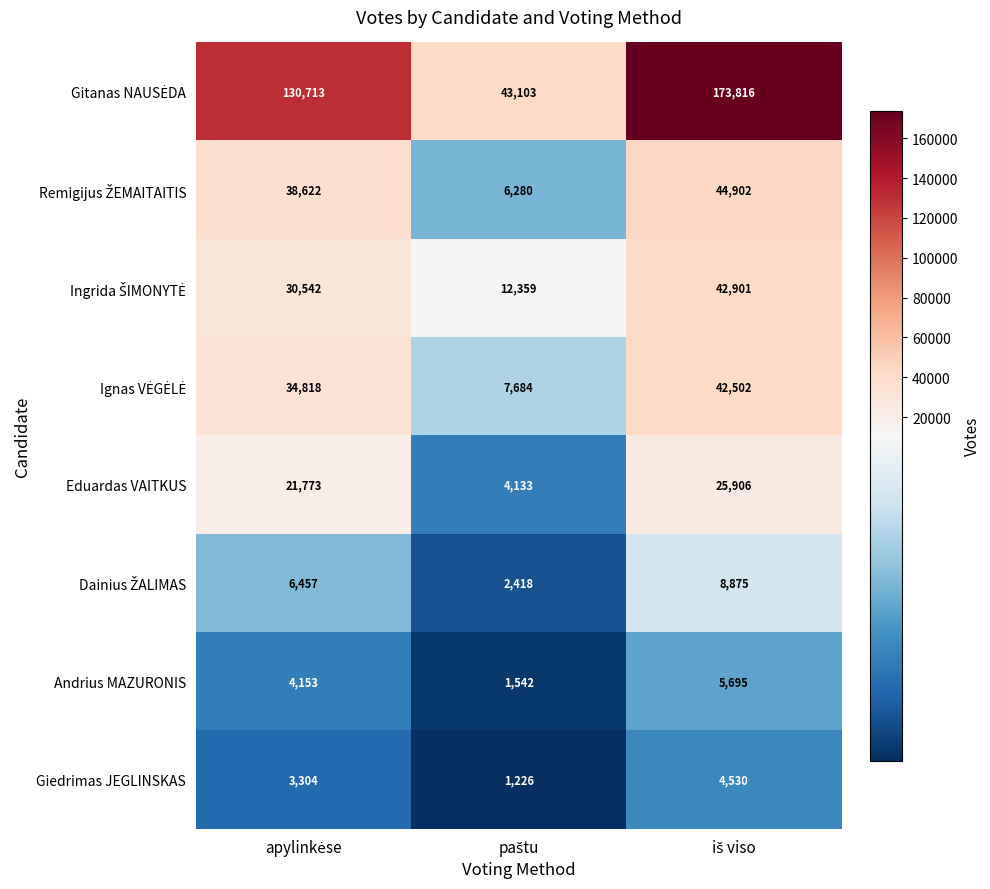

What is the minimum value shown in the chart?

1226